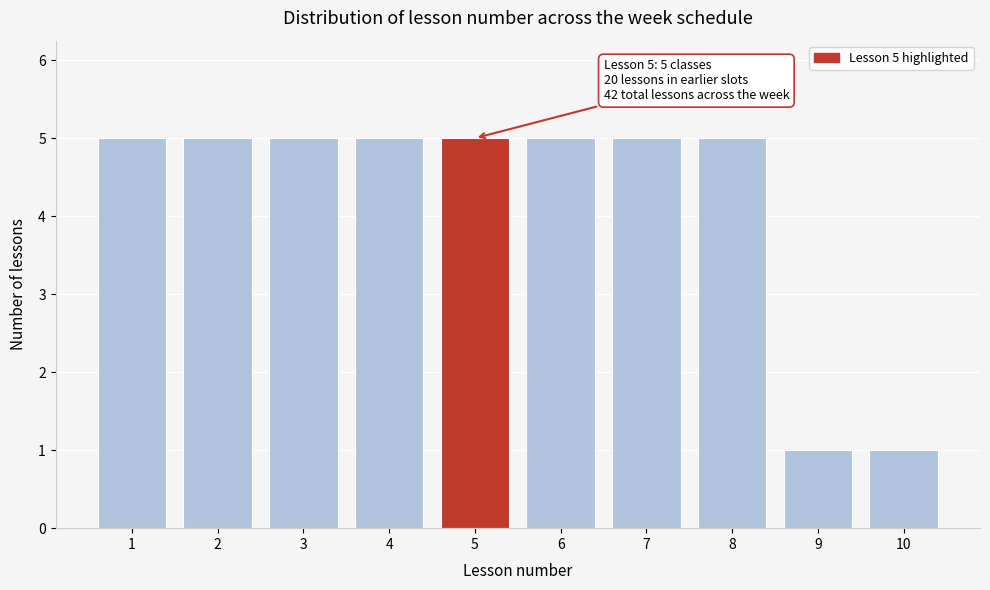

Reading right to left, list all the values displayed in this chart.

10=1	9=1	8=5	7=5	6=5	5=5	4=5	3=5	2=5	1=5